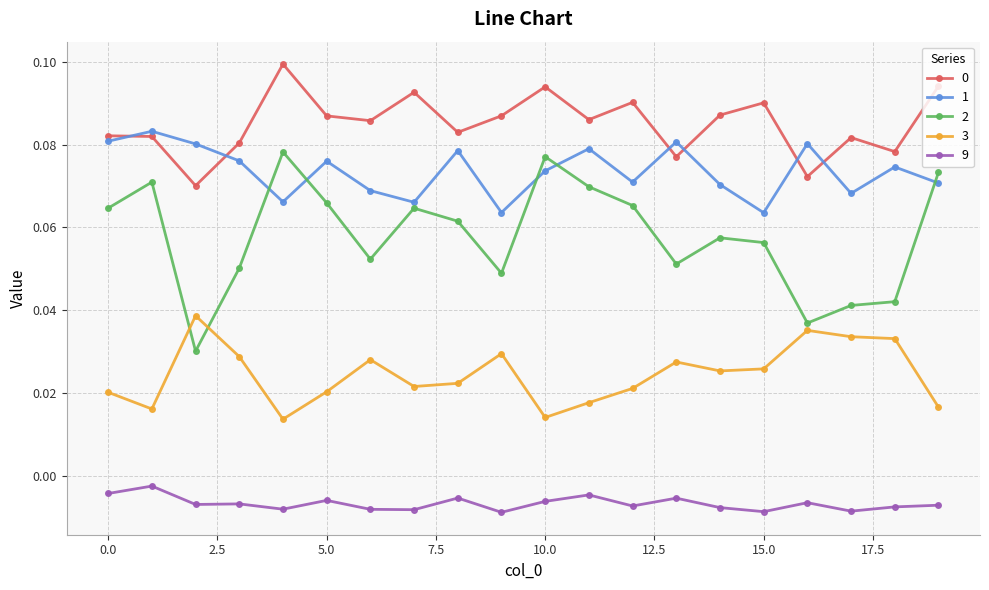

What is the sum of all 1 values?

1.5